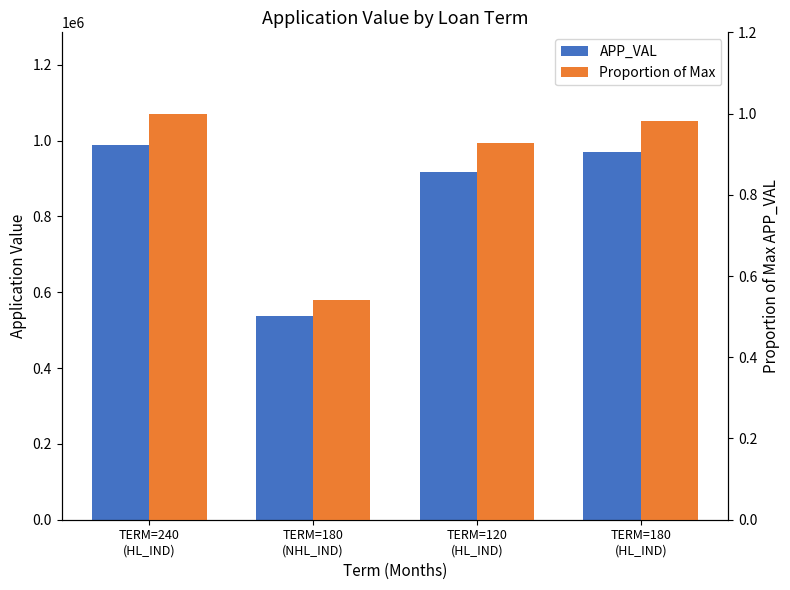

What is the label of the 2nd bar from the left?

TERM=180
(NHL_IND)